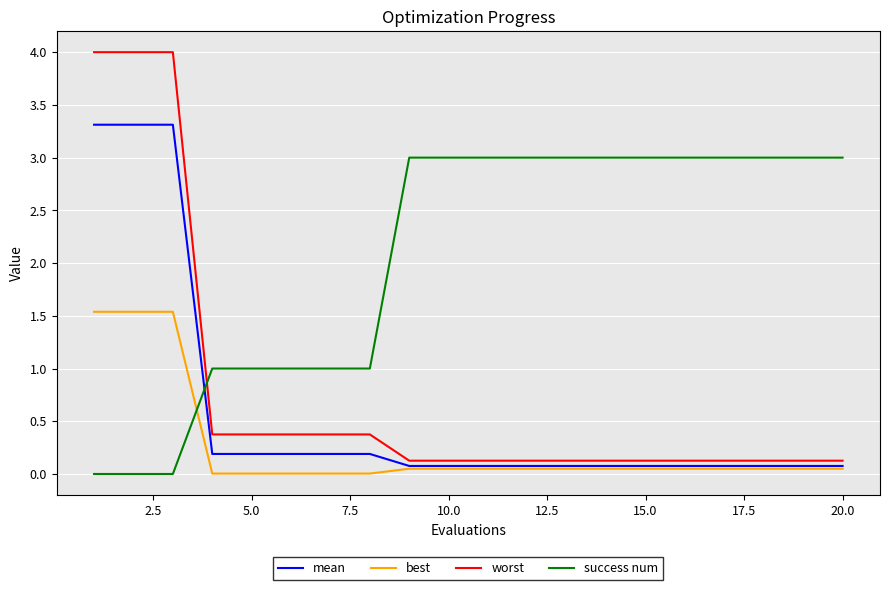

What is the maximum value shown in the chart?

4.0